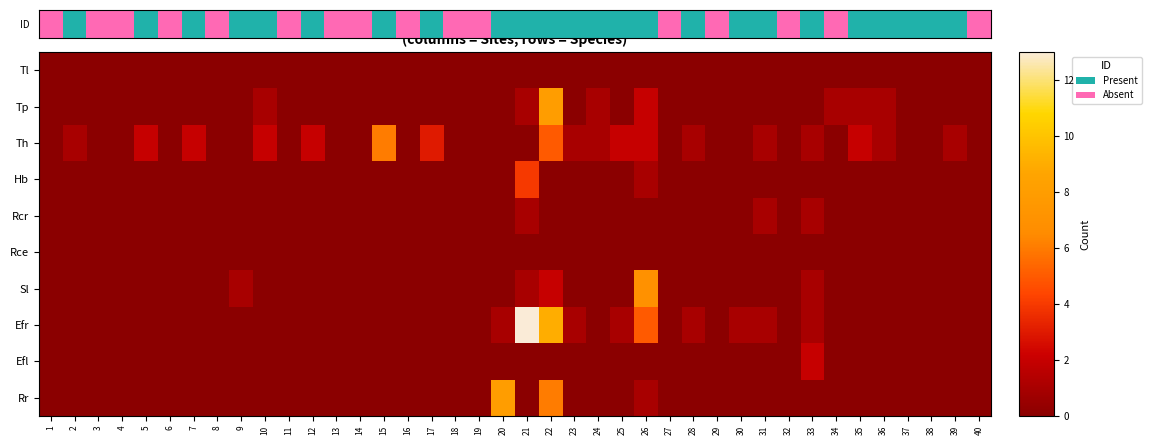

List the labels in order of Efl value, largest first.

33, 1, 2, 3, 4, 5, 6, 7, 8, 9, 10, 11, 12, 13, 14, 15, 16, 17, 18, 19, 20, 21, 22, 23, 24, 25, 26, 27, 28, 29, 30, 31, 32, 34, 35, 36, 37, 38, 39, 40